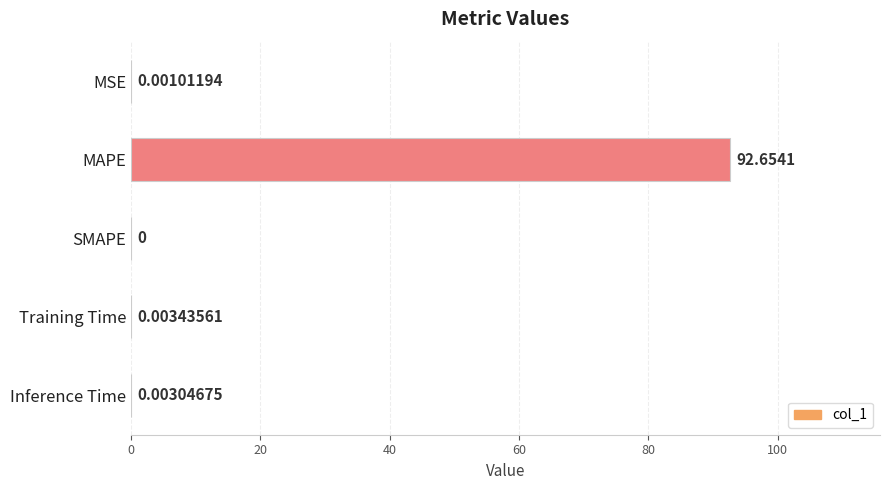

At which label is the value closest to 46?

Training Time